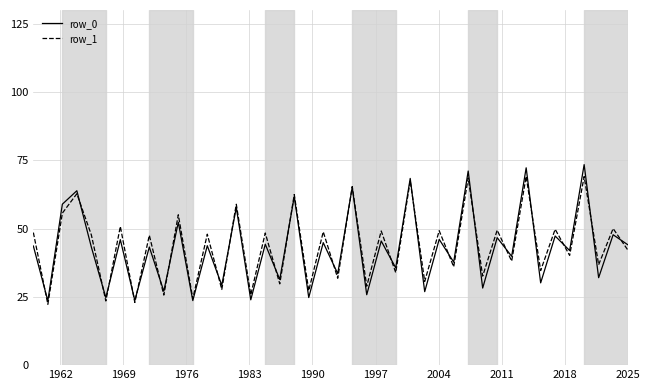

What is the maximum value for row_1?

69.1